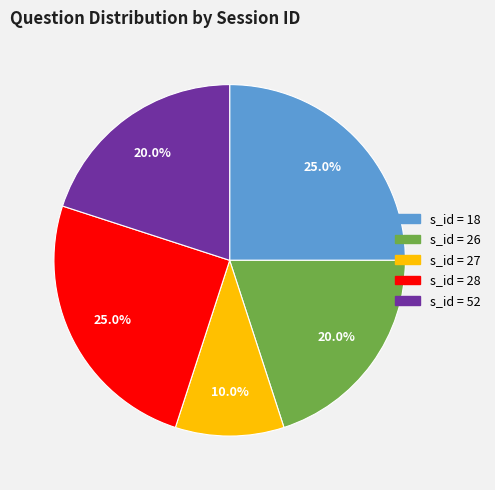

Is there any slice that represents more than half of the pie?

No